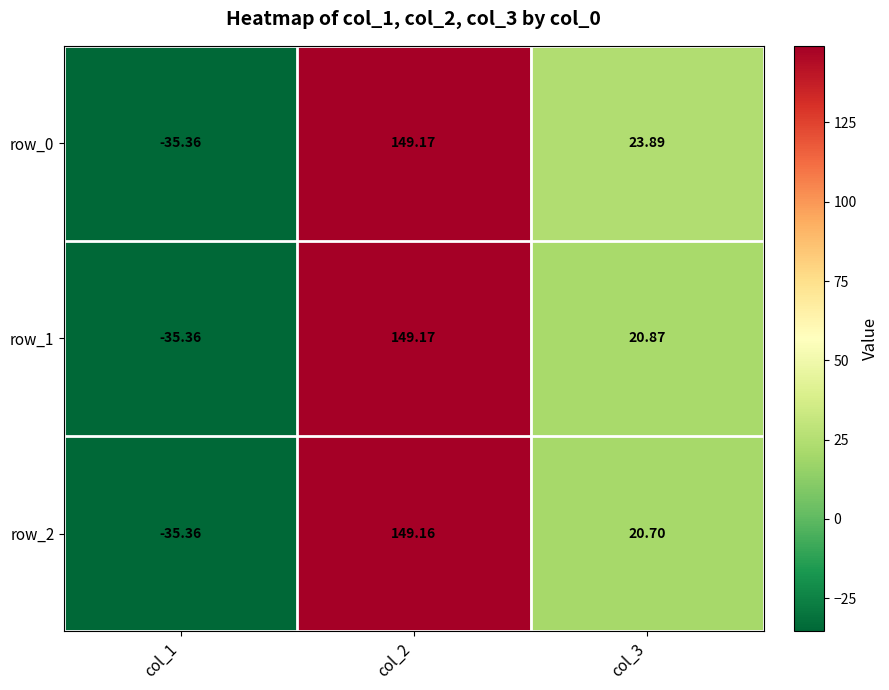

What is the average value of the row_1 series?

44.9